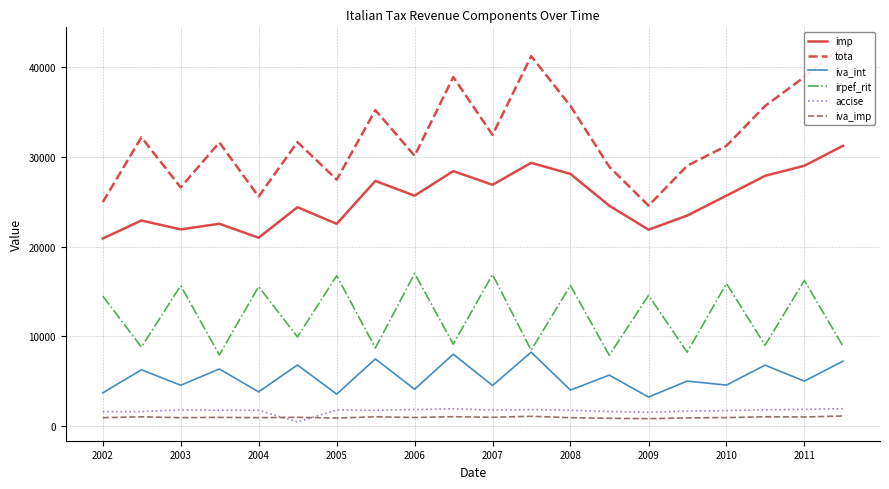

How many lines are shown in the chart?

6